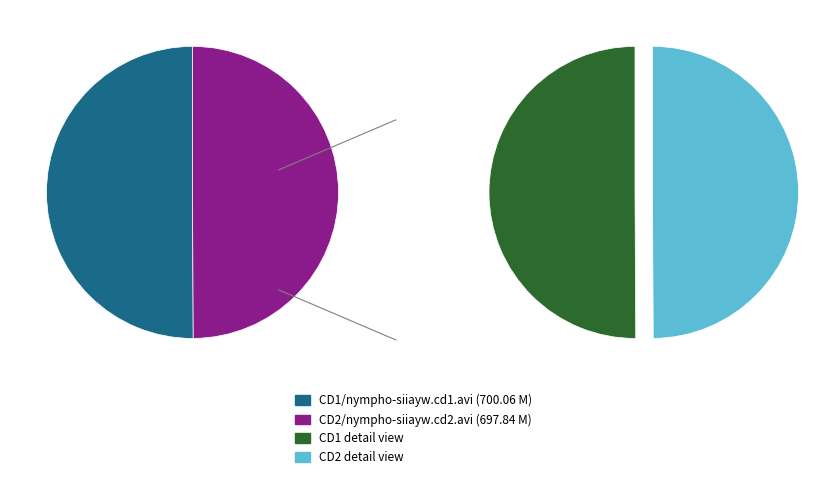

Is it true that CD2/nympho-siiayw.cd2.avi is 55% of the pie?

False